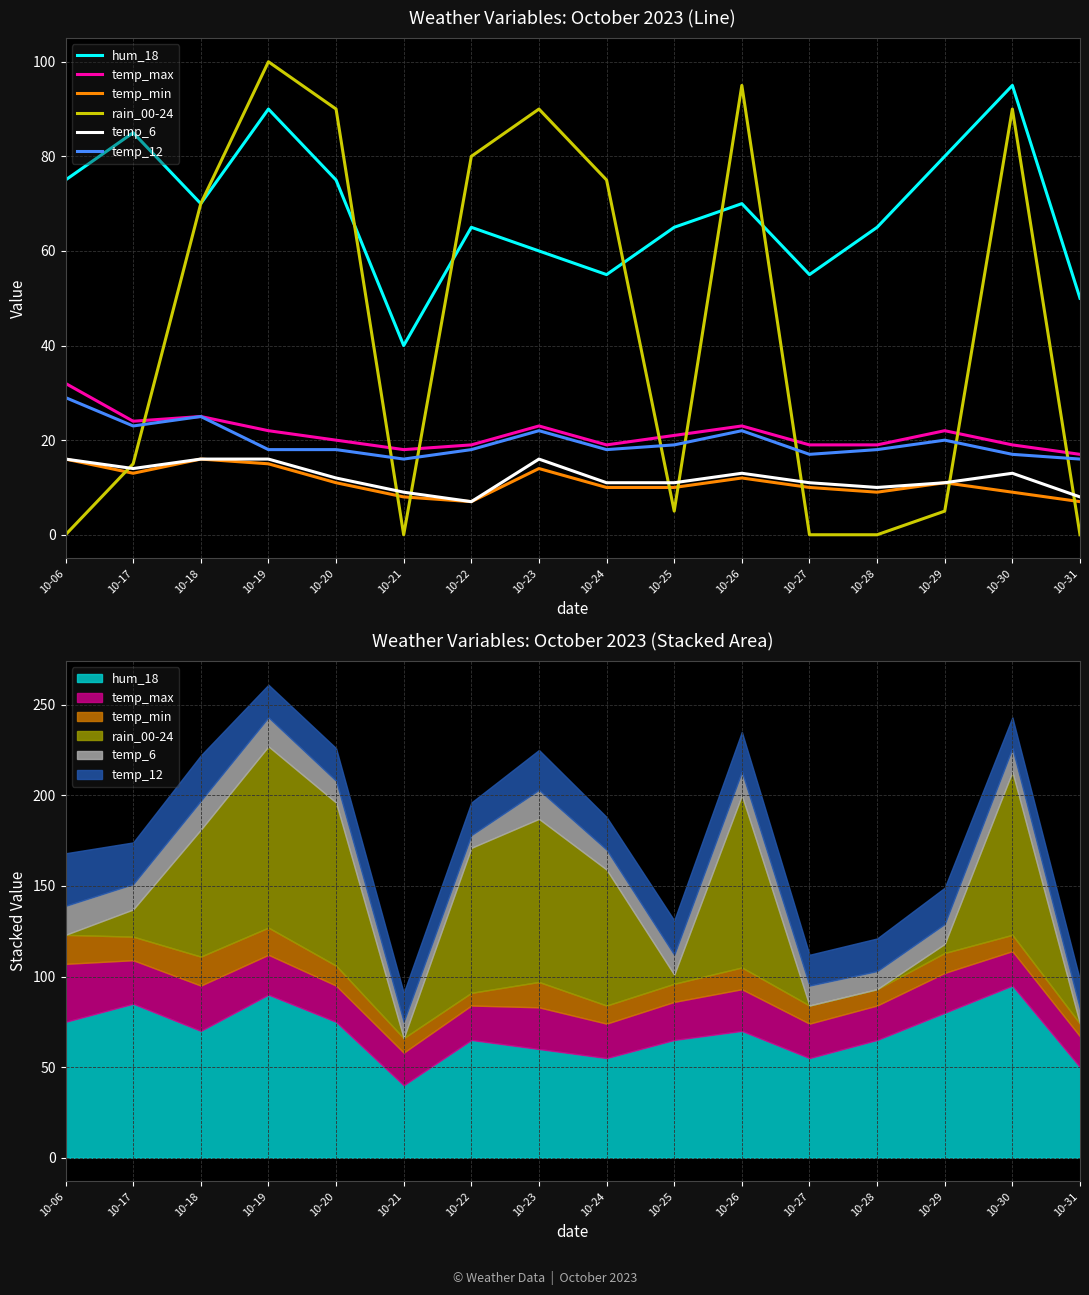

What is the difference between the second highest and second lowest values in the hum_18 series?

40